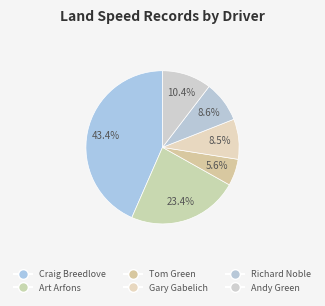

Which has a higher value, Tom Green or Craig Breedlove?

Craig Breedlove